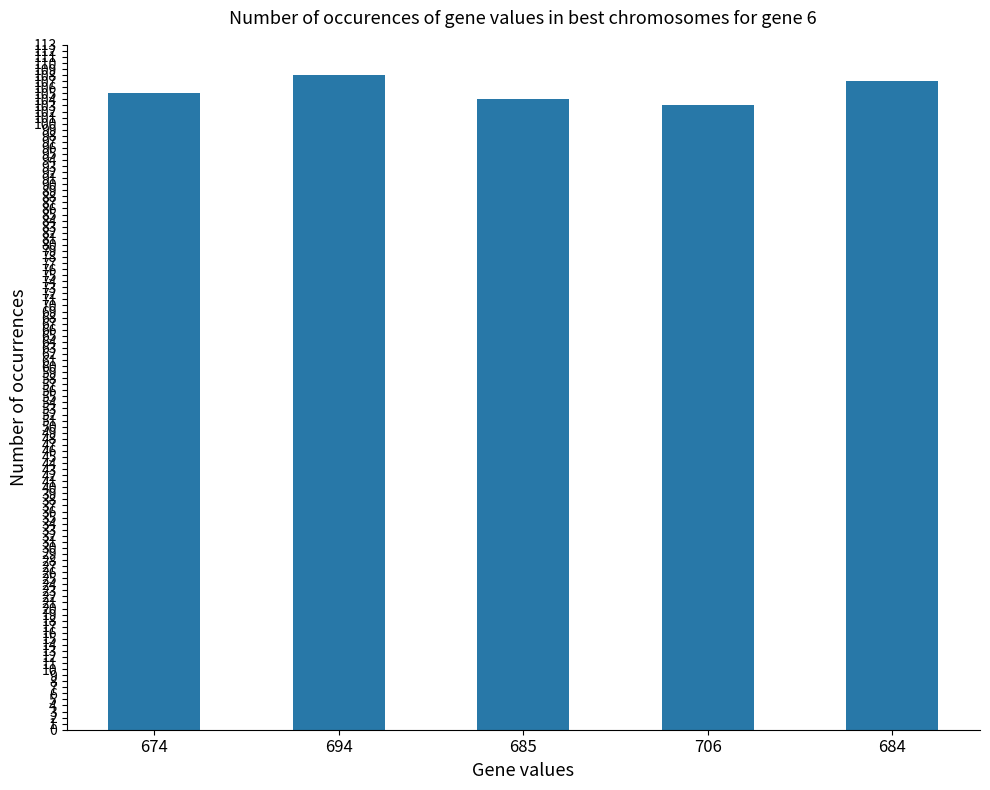

What is the average value?

105